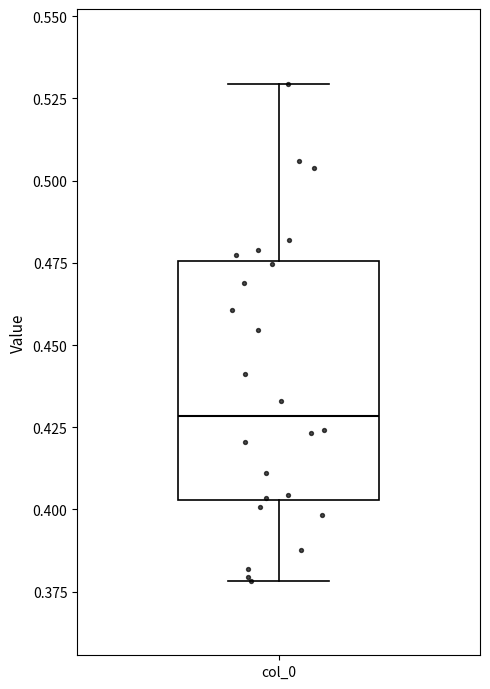

Read this box plot against the y-axis: the position of the median line, the range covered by the box, and the ends of both whiskers. The values are not printed on the chart, so give them approximately, as read against the axis.

median 0.430, box 0.405 to 0.475, whiskers 0.380 to 0.530